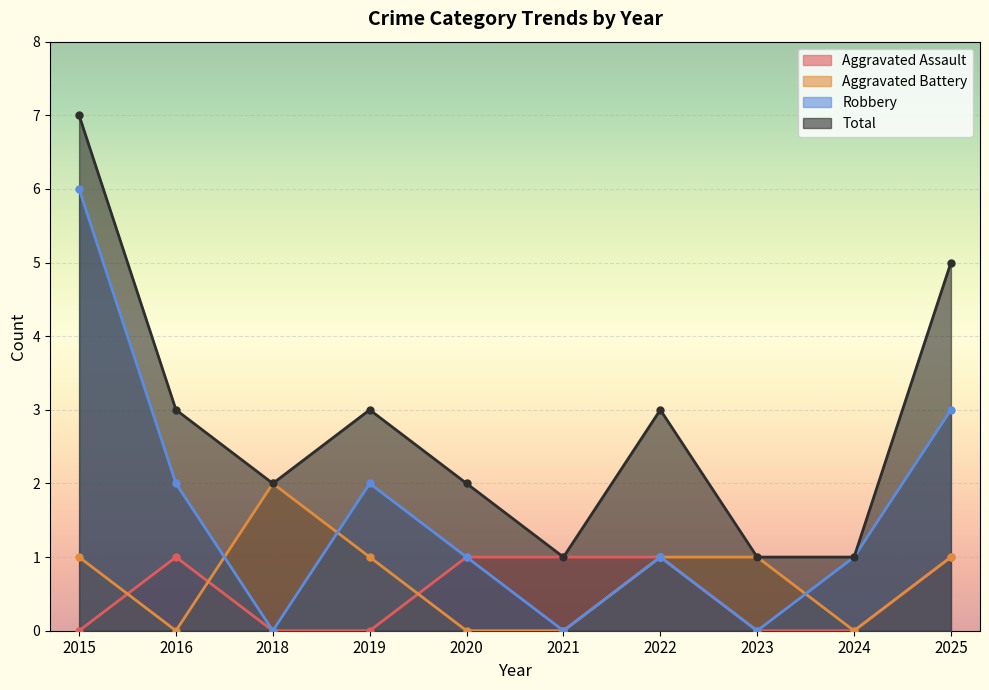

Where is the first local minimum for Robbery?

2018